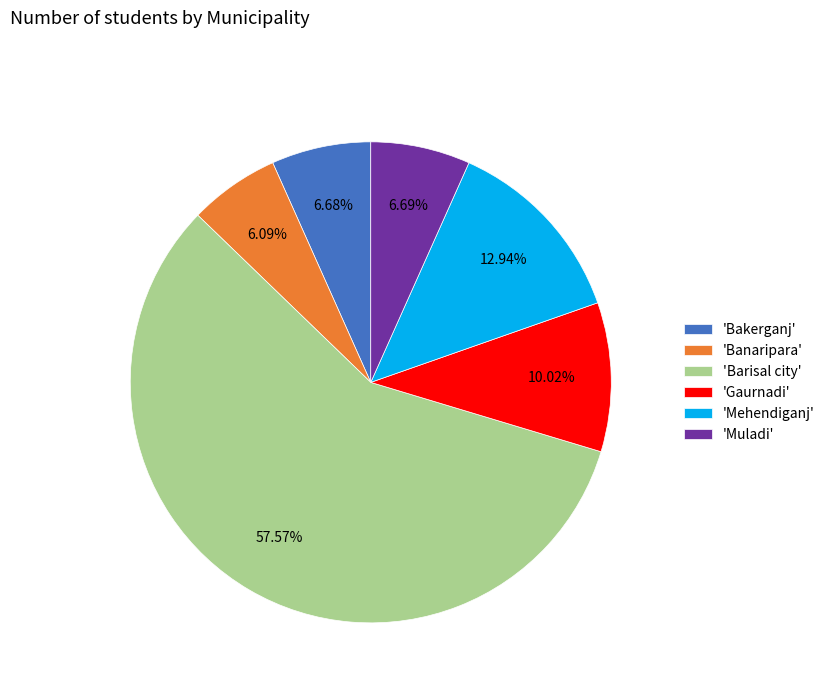

Which category has the smallest portion of the pie?

'Banaripara'